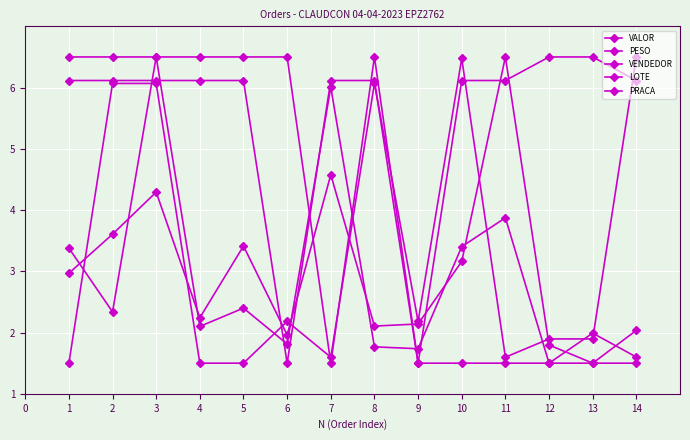

How many data points in VENDEDOR are above 2?

7